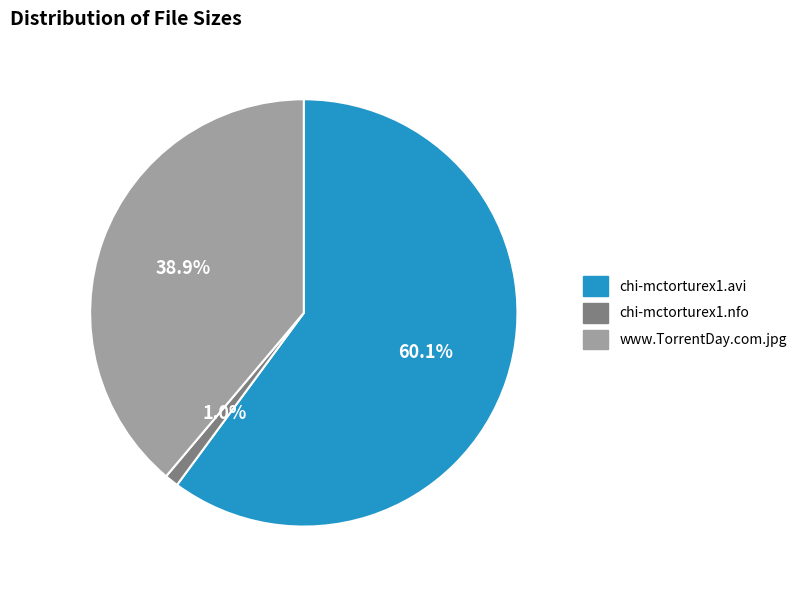

Rank the categories by value from highest to lowest.

chi-mctorturex1.avi, www.TorrentDay.com.jpg, chi-mctorturex1.nfo